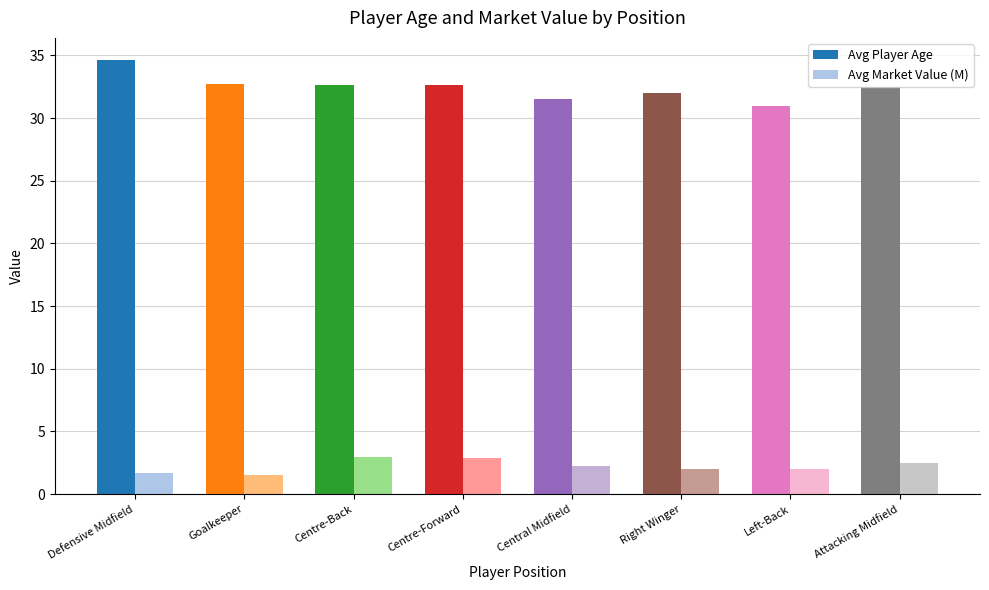

What is the average value of the Avg Player Age series?

32.5